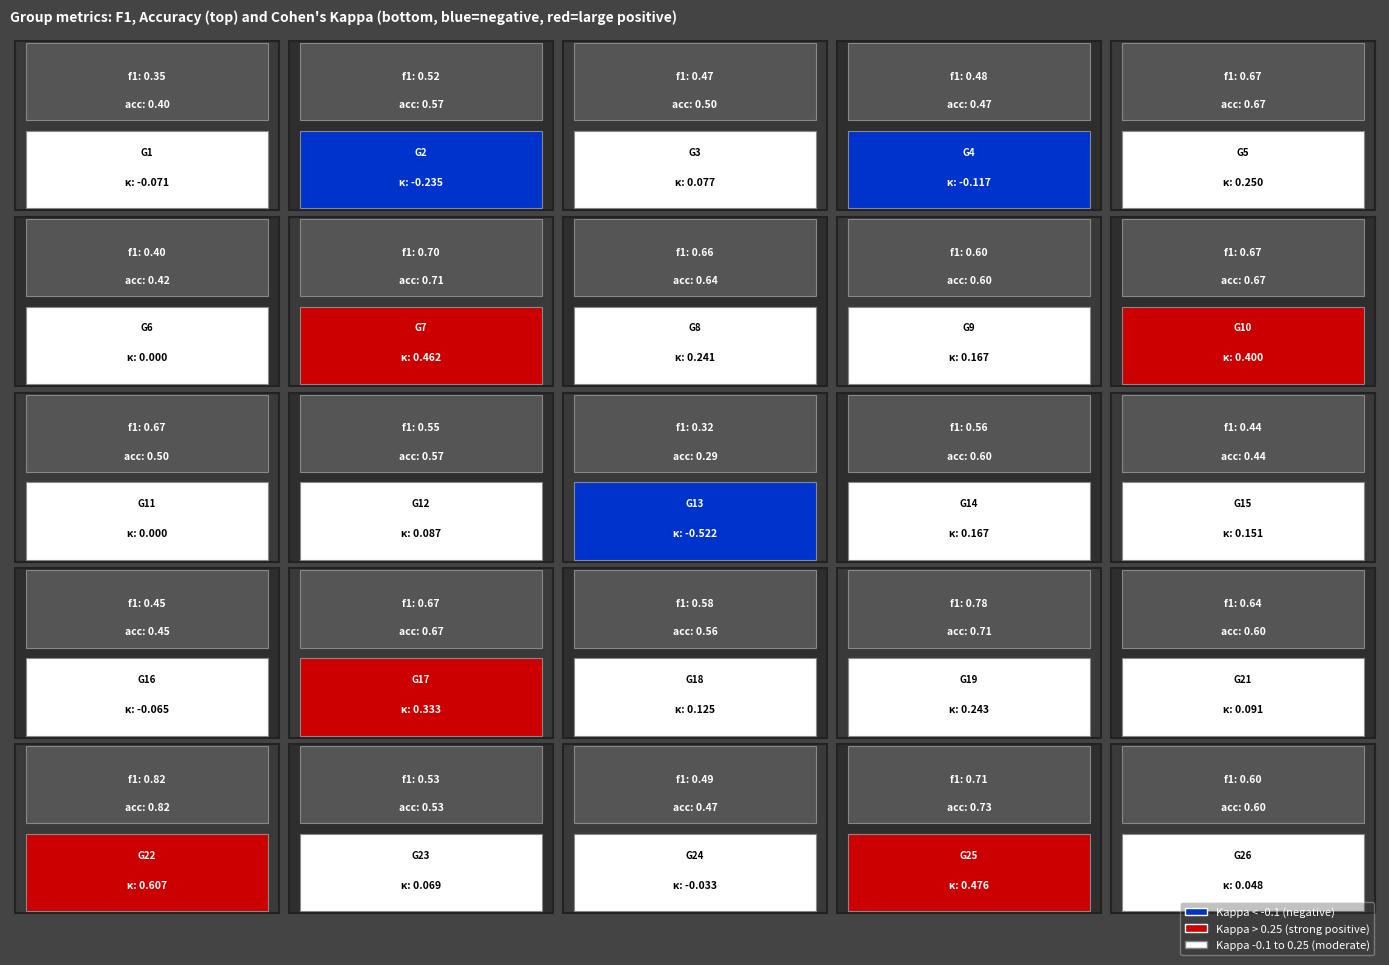

What is the highest value of the 4 series?

0.6